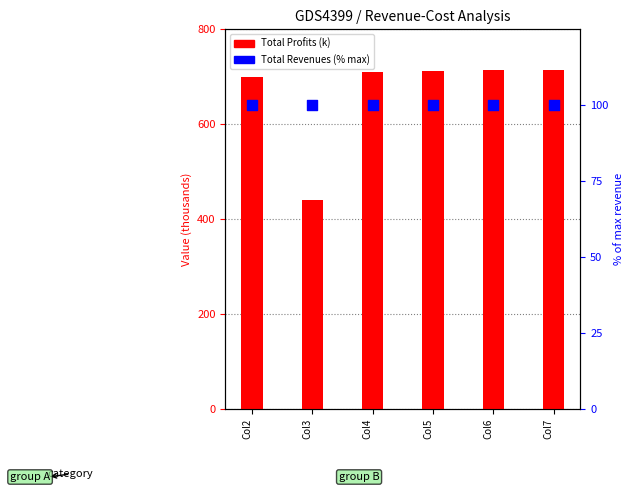

Which series contains the lowest Y value?

Total Revenues (% of max)